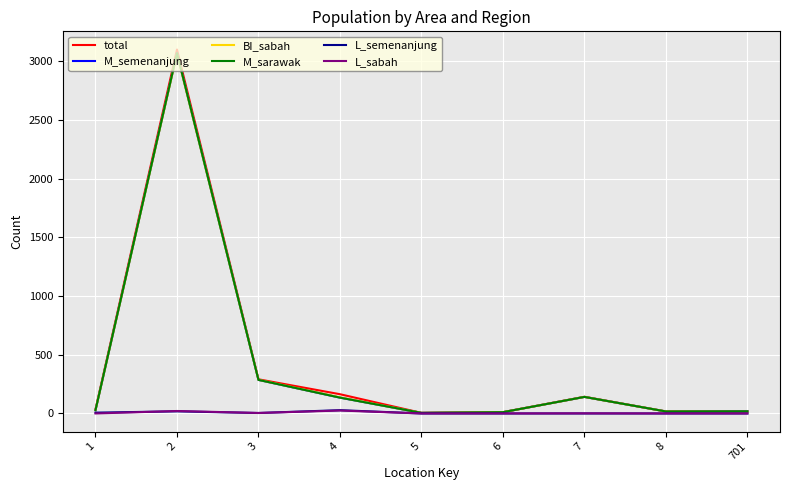

In M_semenanjung, how many points are lower than both neighbors (excluding endpoints)?

2